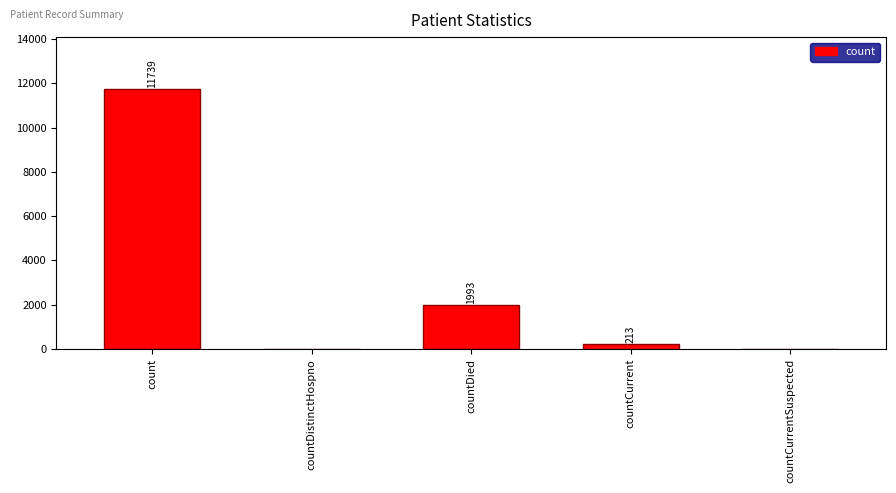

Which label corresponds to the largest value in the chart?

count